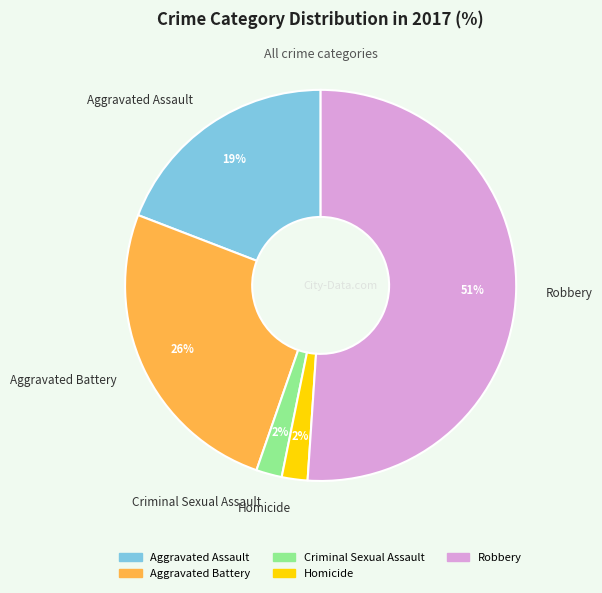

Count the number of slices in the pie.

5